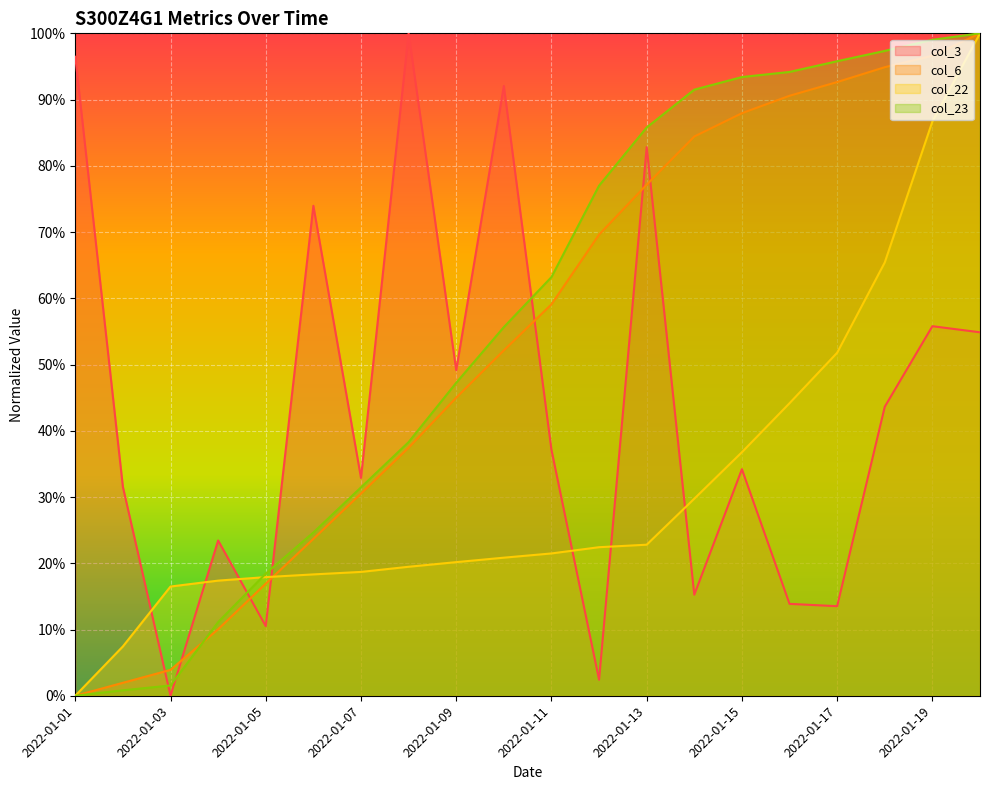

What is the average value of the col_6 series?

53.7